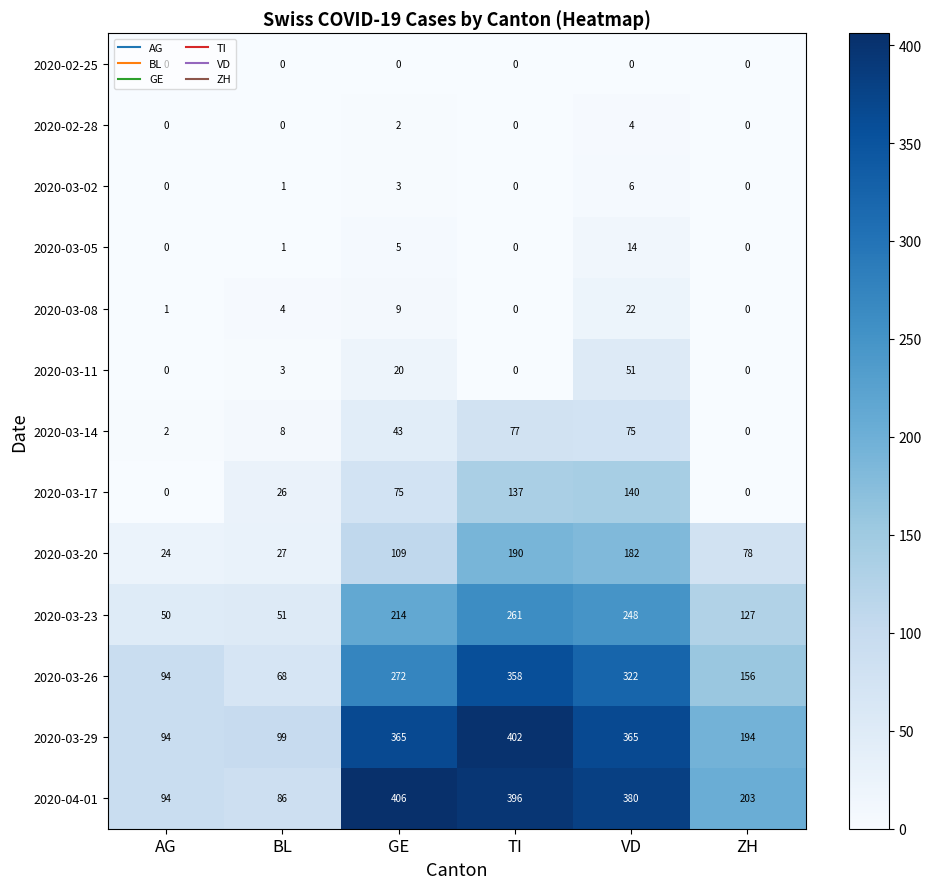

At which label does 2020-03-20 reach its peak?

TI